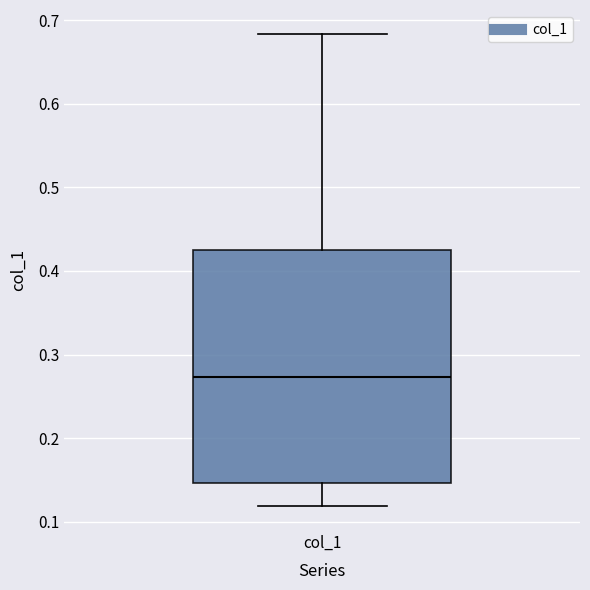

Read this box plot against the y-axis: the position of the median line, the range covered by the box, and the ends of both whiskers. The values are not printed on the chart, so give them approximately, as read against the axis.

median 0.27, box 0.15 to 0.43, whiskers 0.12 to 0.68